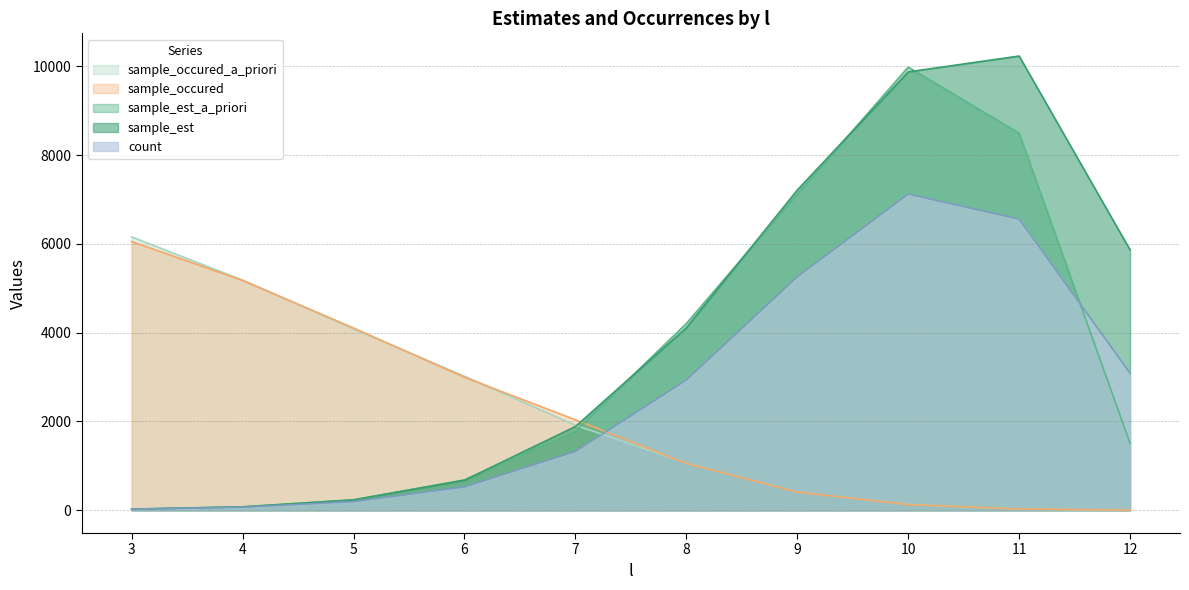

At how many categories does at least one series exceed 6506?

3